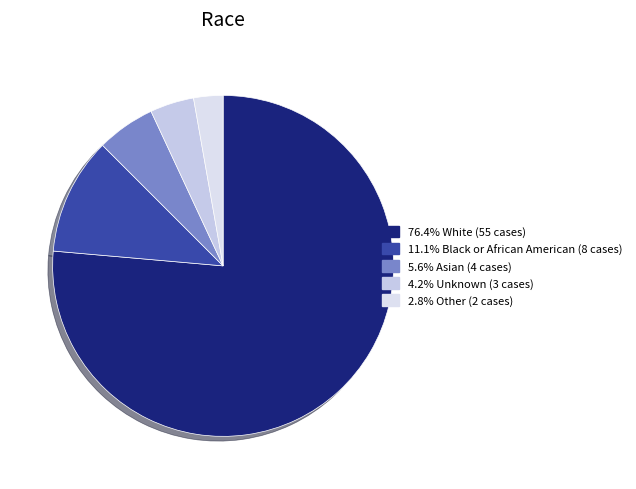

Which category has the smallest portion of the pie?

Other